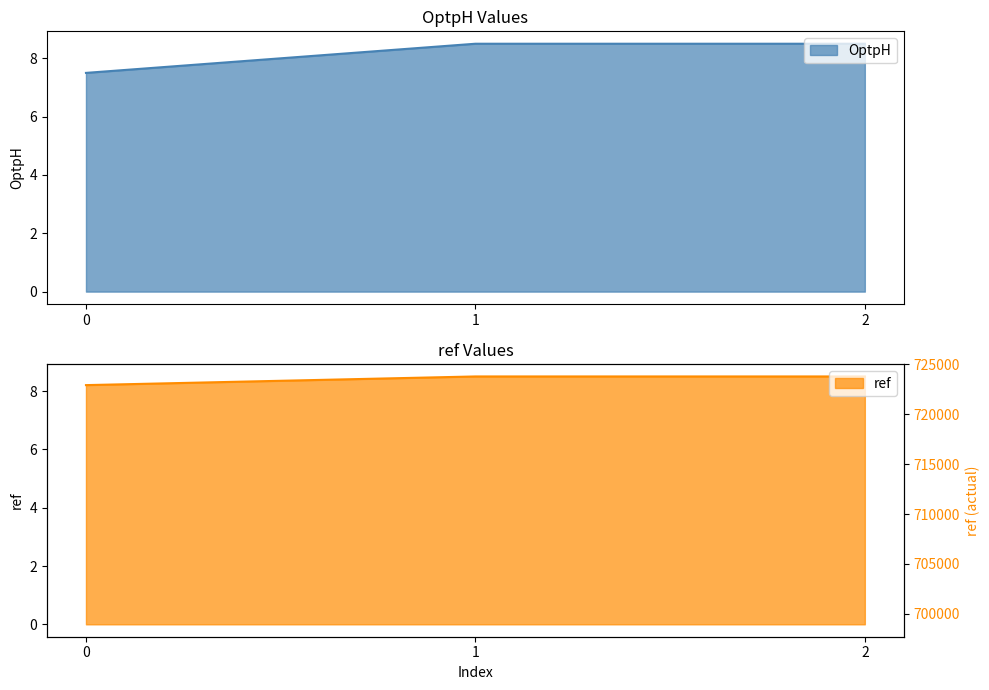

True or false: OptpH has a value of 1.9 at 2.

False